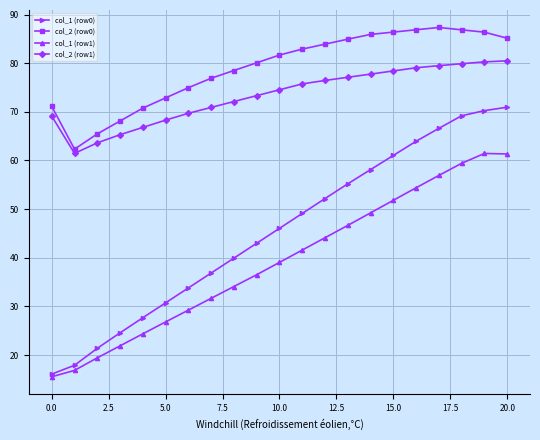

What is the value of the col_1 (row1) point at the 13th from the left?

44.1